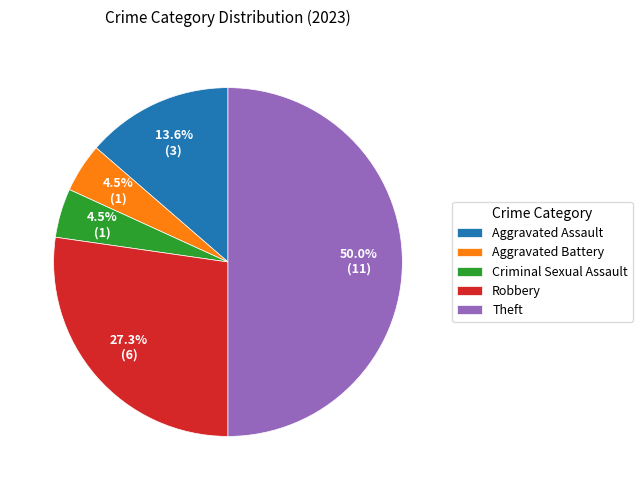

True or false: Theft accounts for 60% of the total.

False